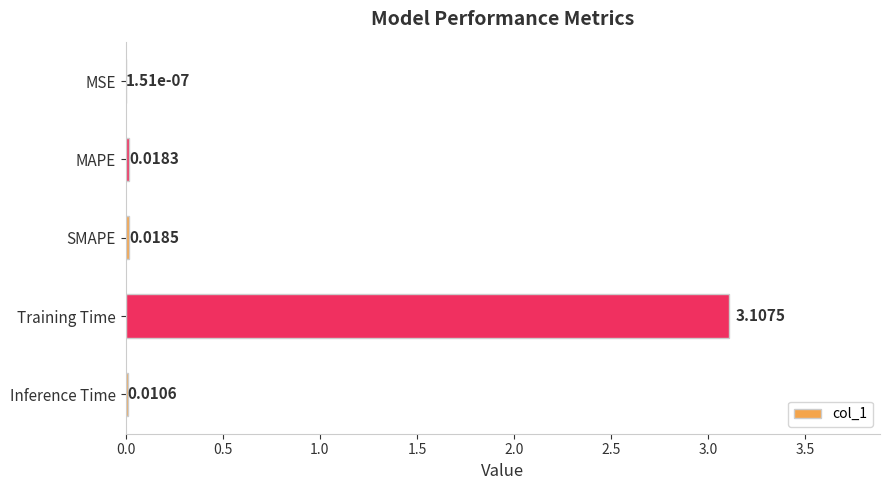

At which label is the value closest to 1?

SMAPE